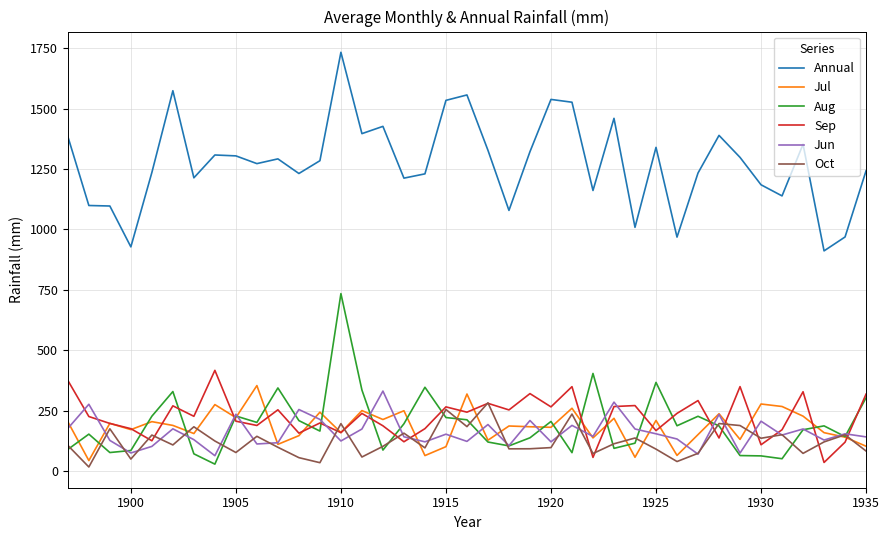

Which series has the largest total across all categories?

Annual